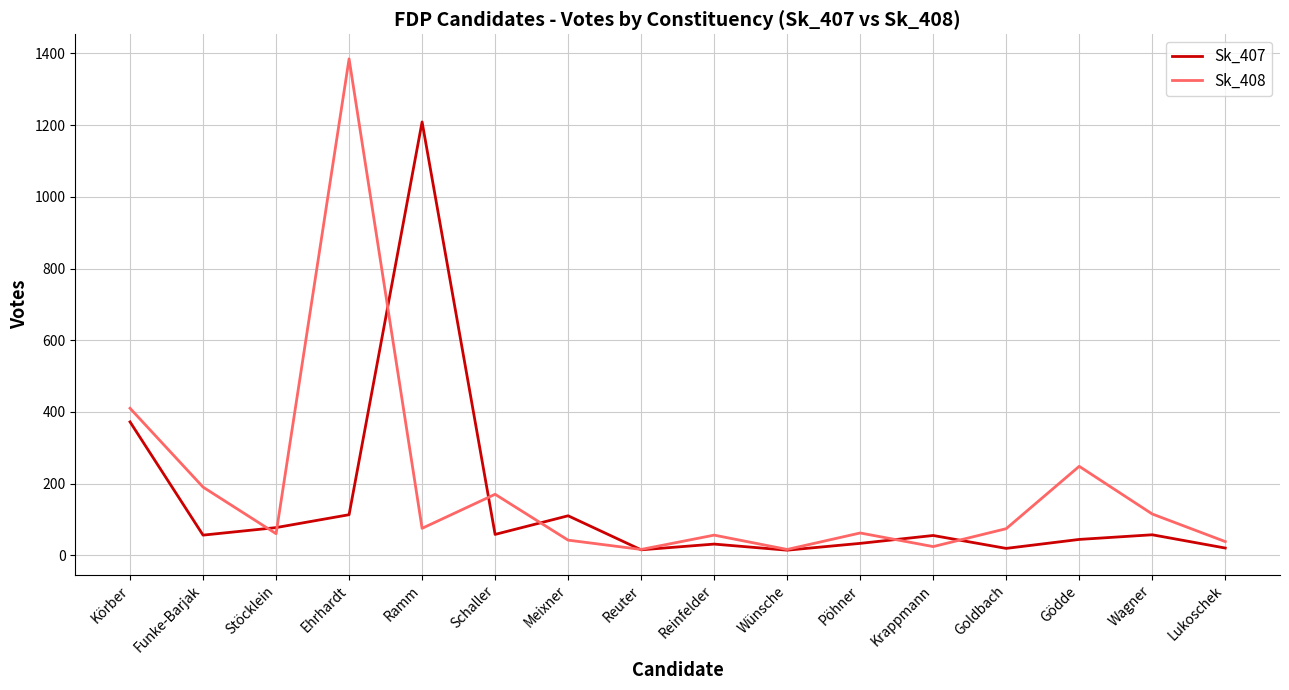

Rank the series at Ehrhardt from lowest to highest value.

Sk_407, Sk_408